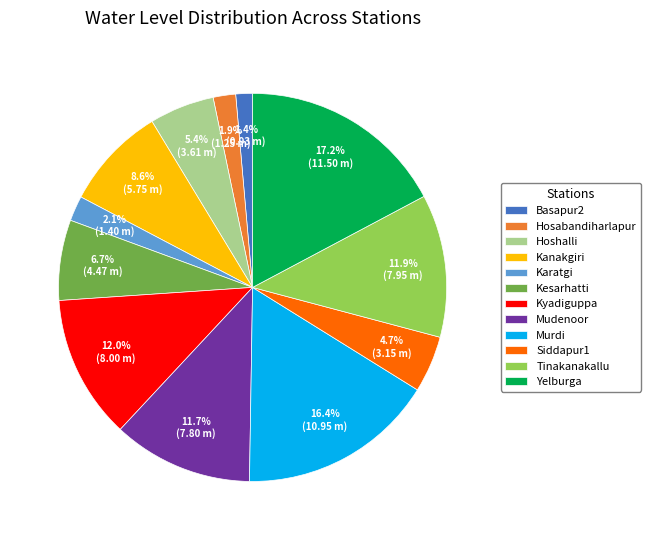

Do Karatgi and Kesarhatti together represent more than half of the pie?

No